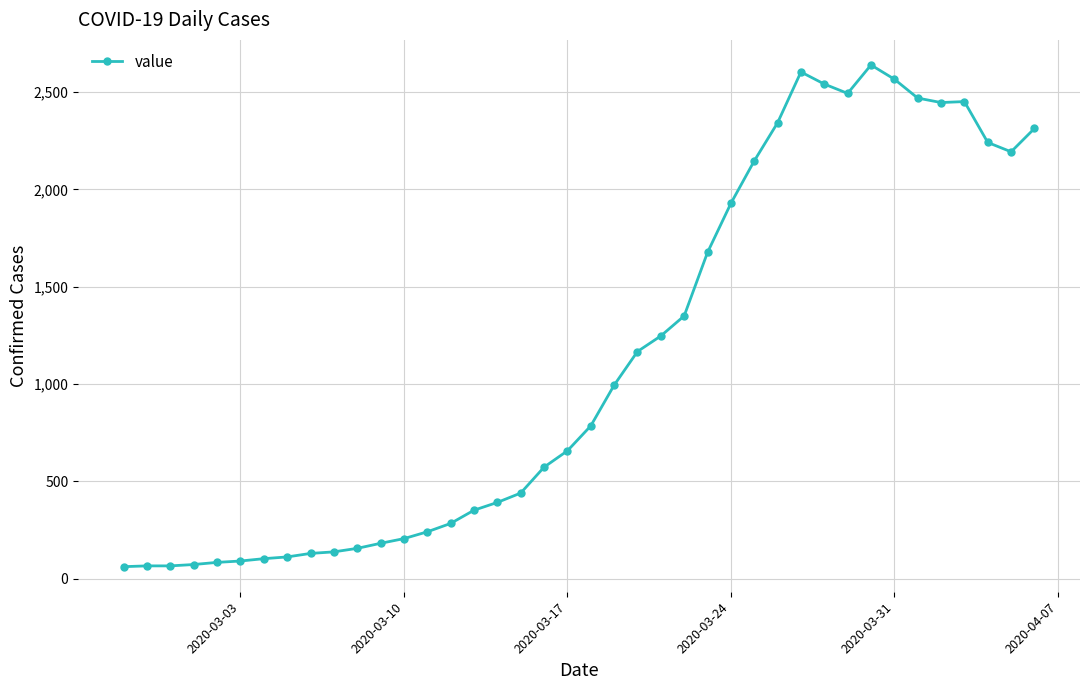

What is the average value?

1125